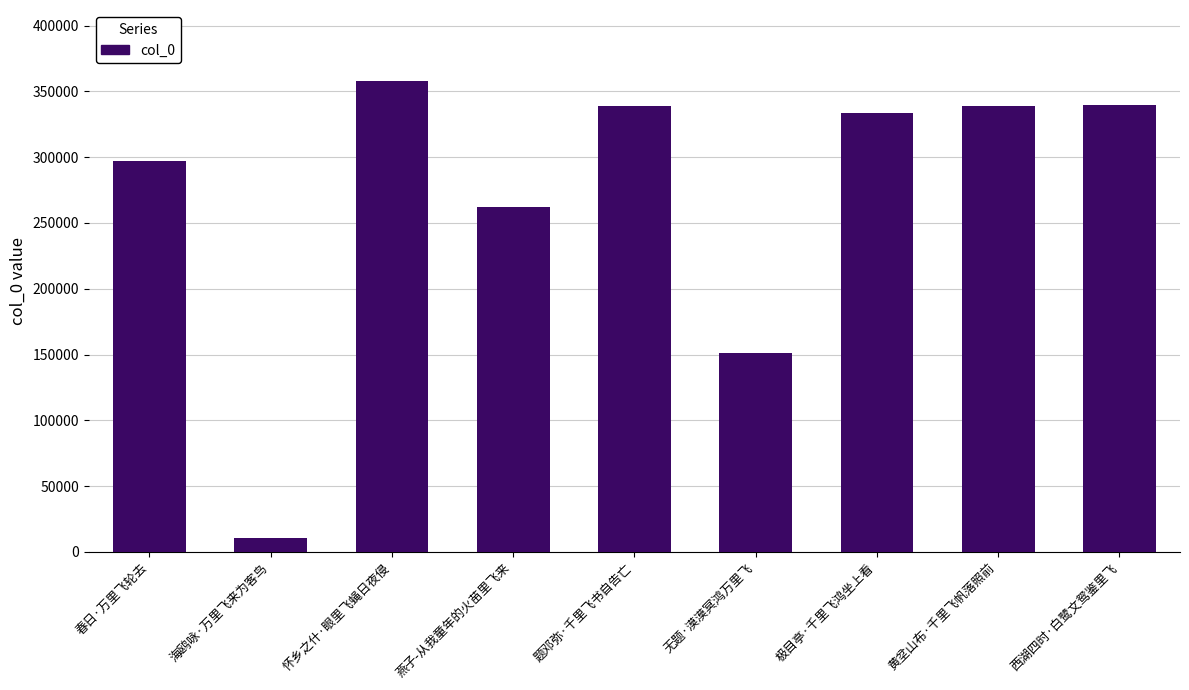

What is the difference between the maximum and second lowest values?

206674